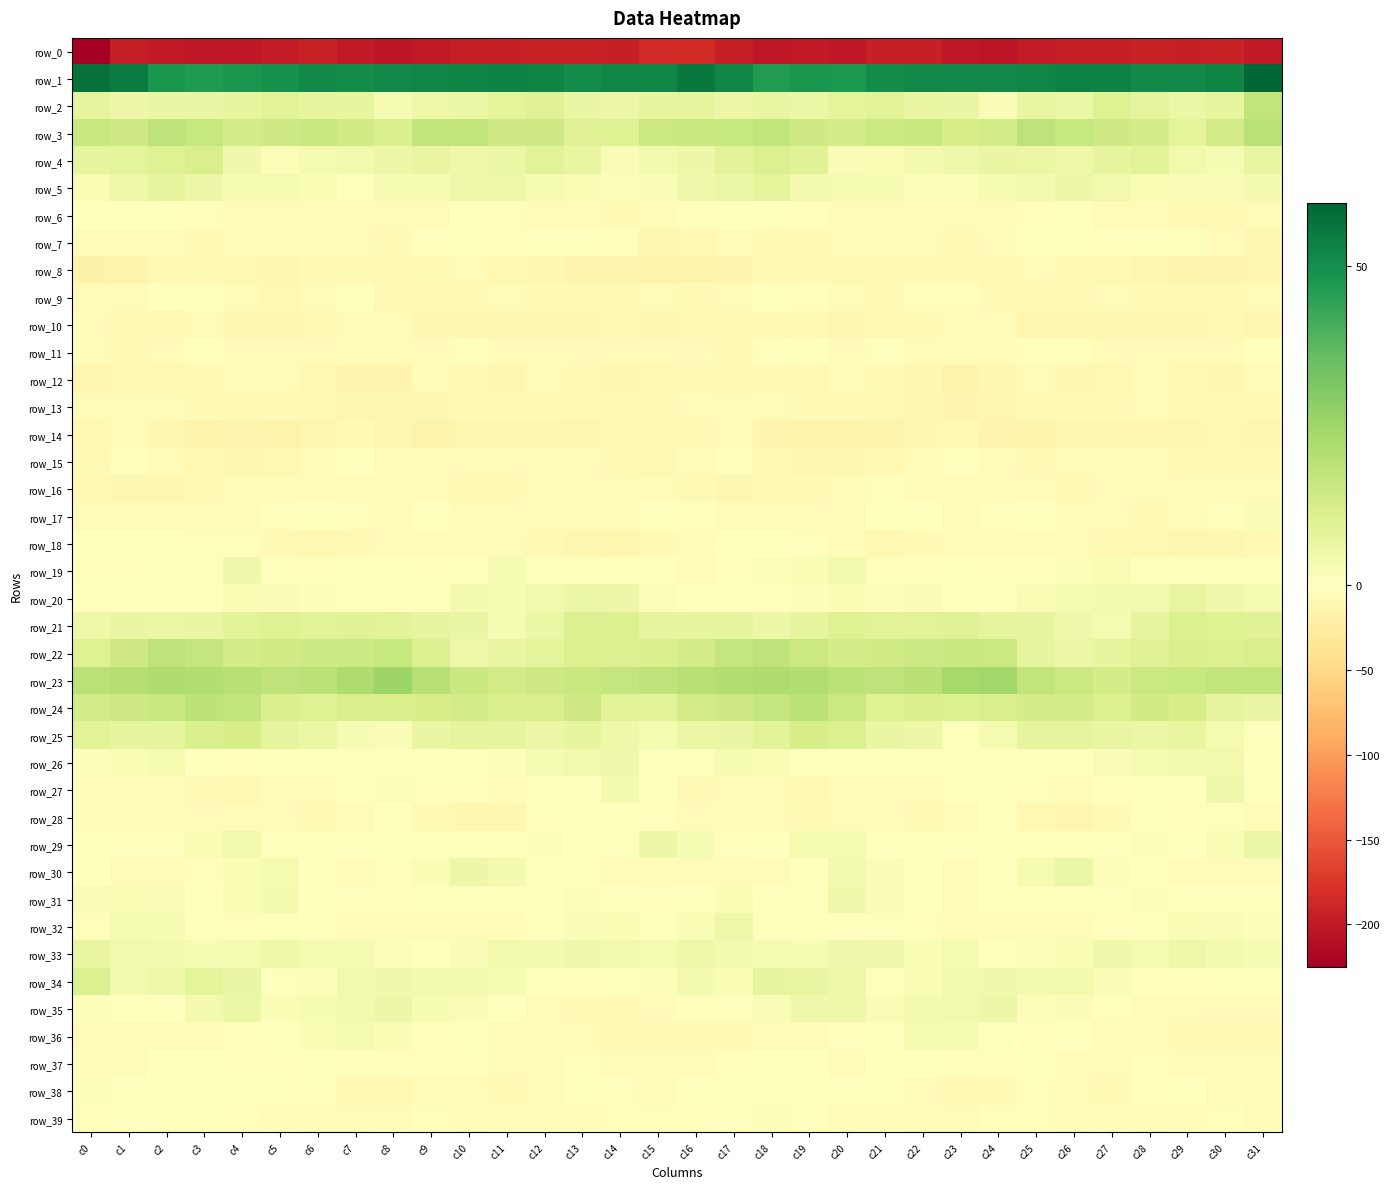

Is the value of row_7 at c30 greater than the value of row_12 at c15?

Yes